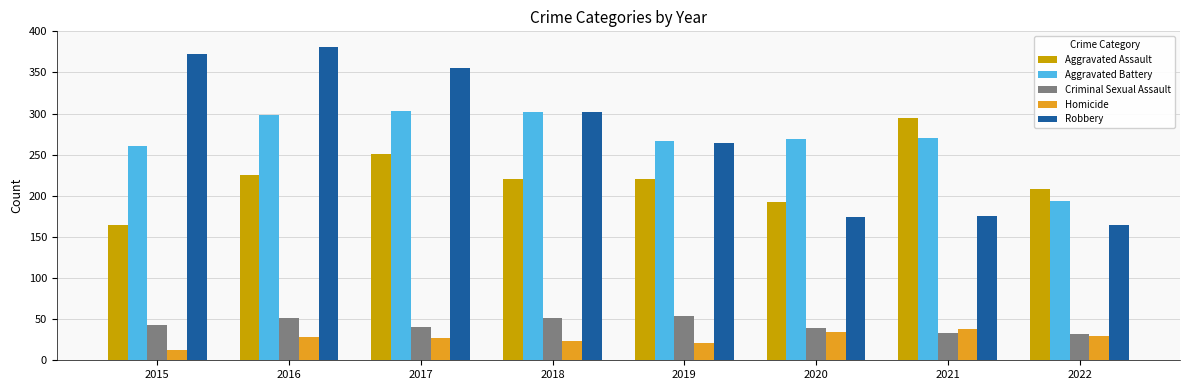

Does the chart contain stacked bars?

No